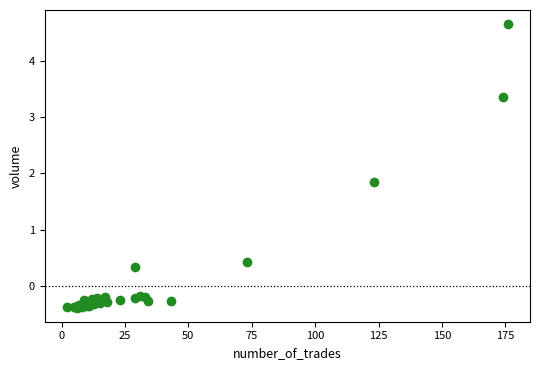

What Y value in the scatter plot is closest to 2?

1.8